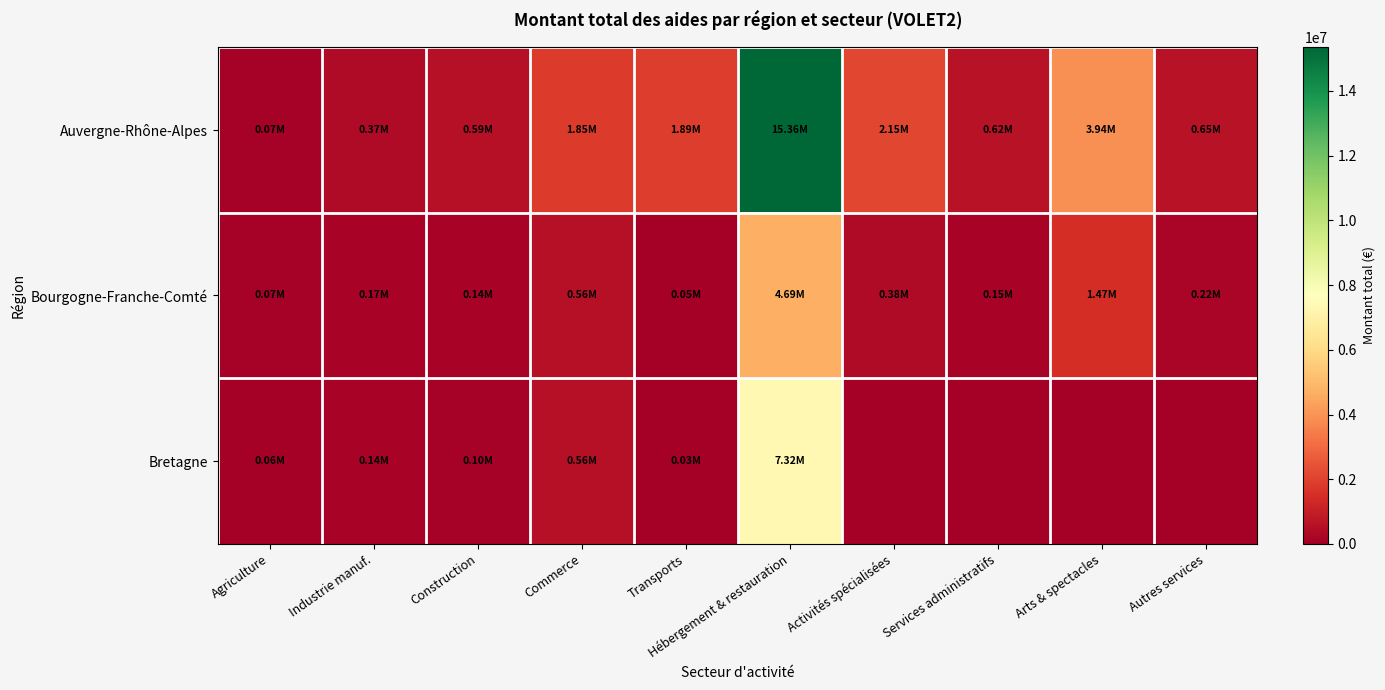

At how many categories does at least one series exceed 12791896?

1